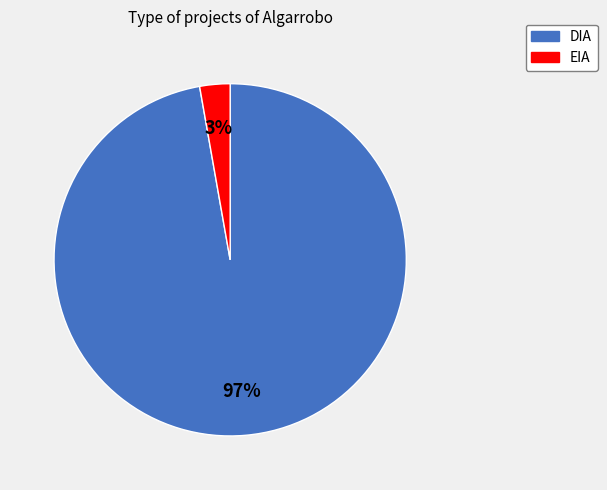

Is the sum of DIA and EIA greater than half?

Yes